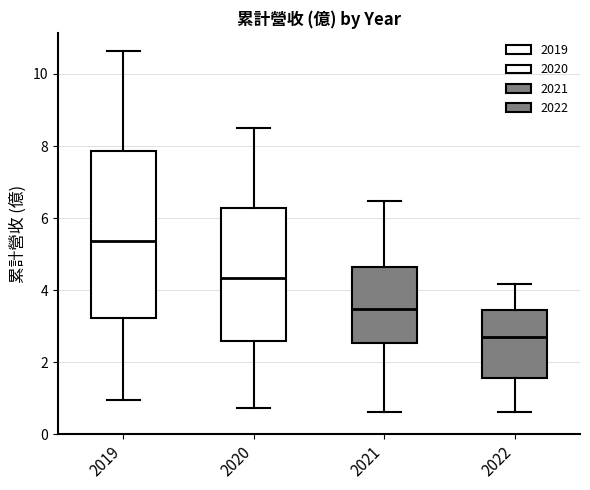

Where does the upper whisker of the box at x = 2021 end on the y-axis? The values are not printed on the chart, so give them approximately, as read against the axis.

6.4